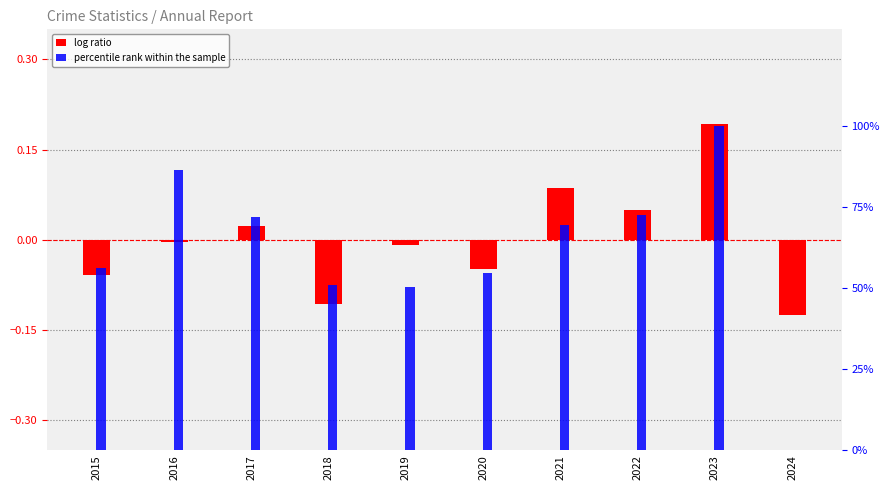

What is the difference between the maximum and minimum values in the percentile rank within the sample series?

100.0